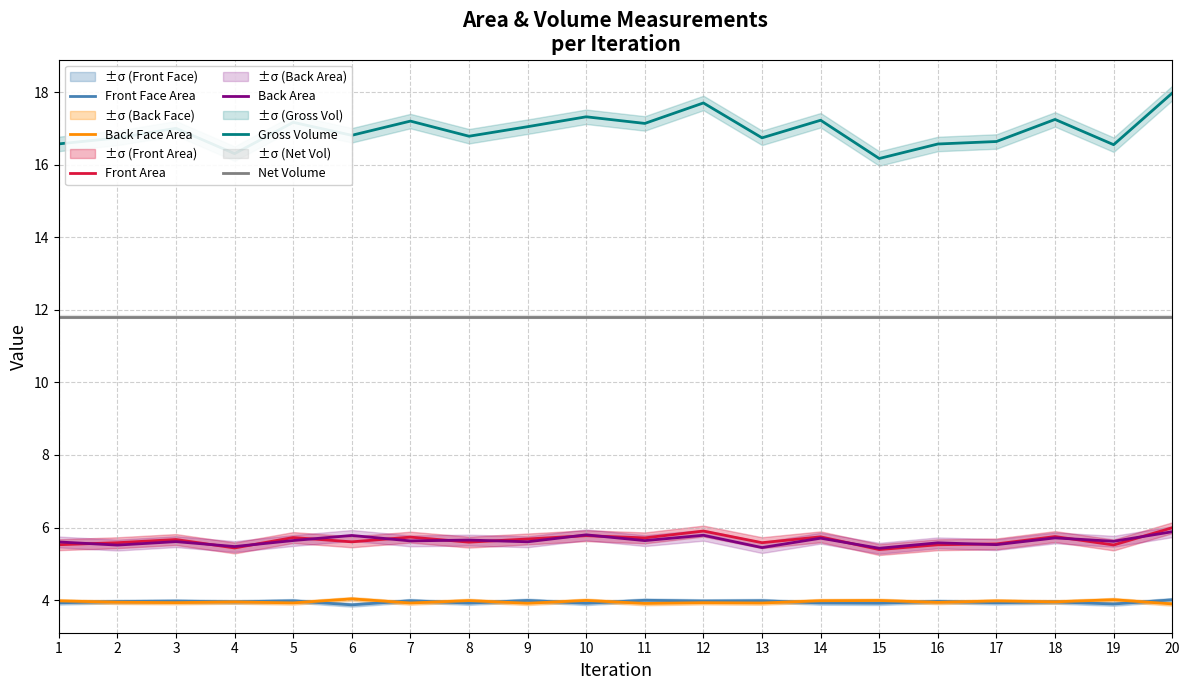

The value of Gross Volume at 12 is 10.4. True or false?

False